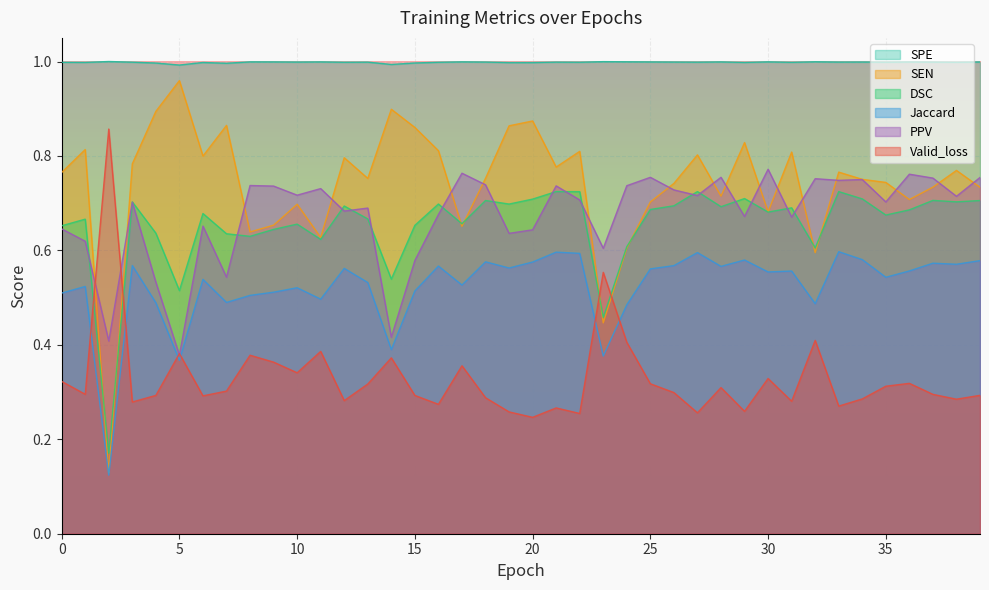

What is the total value across all series at 35?

4.0